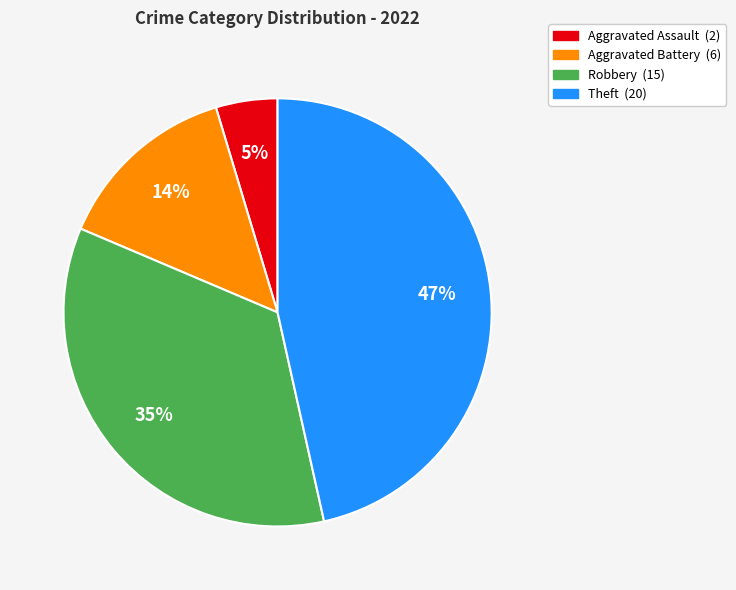

What is the smallest slice in the pie chart?

Aggravated Assault (2)